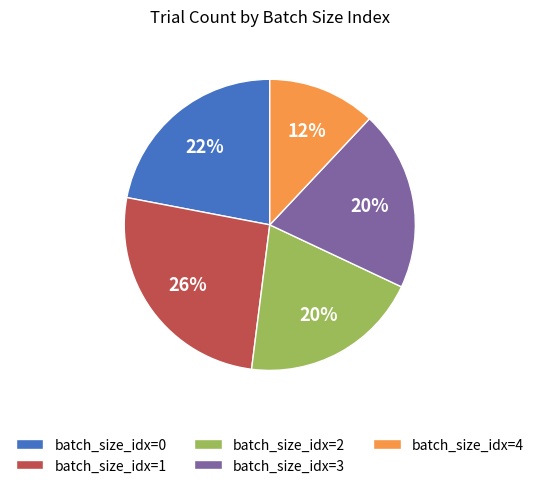

Which category has the smallest portion of the pie?

batch_size_idx=4